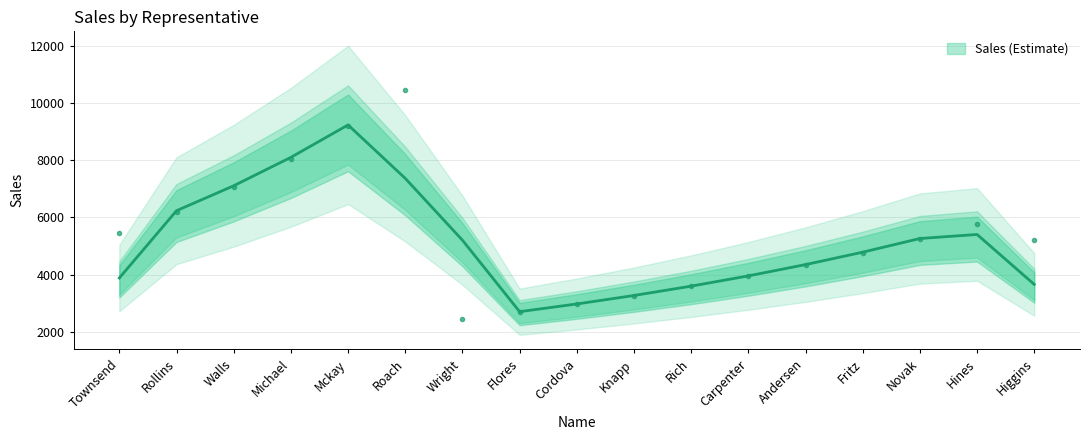

What is the difference between the values at Cordova and Michael?

5094.1